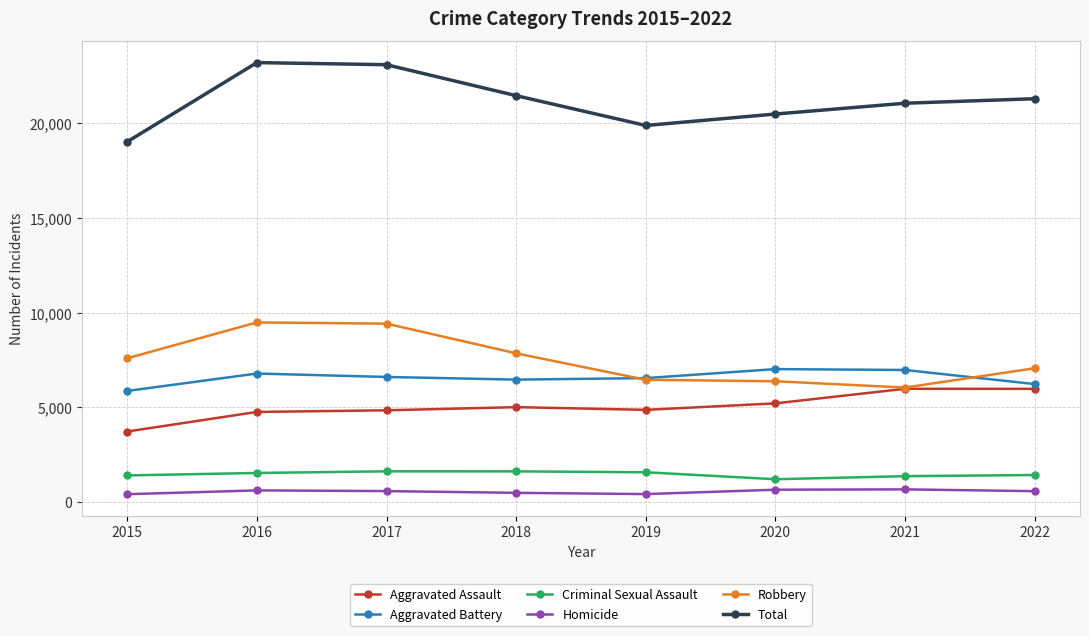

Where is the first local minimum for Total?

2019